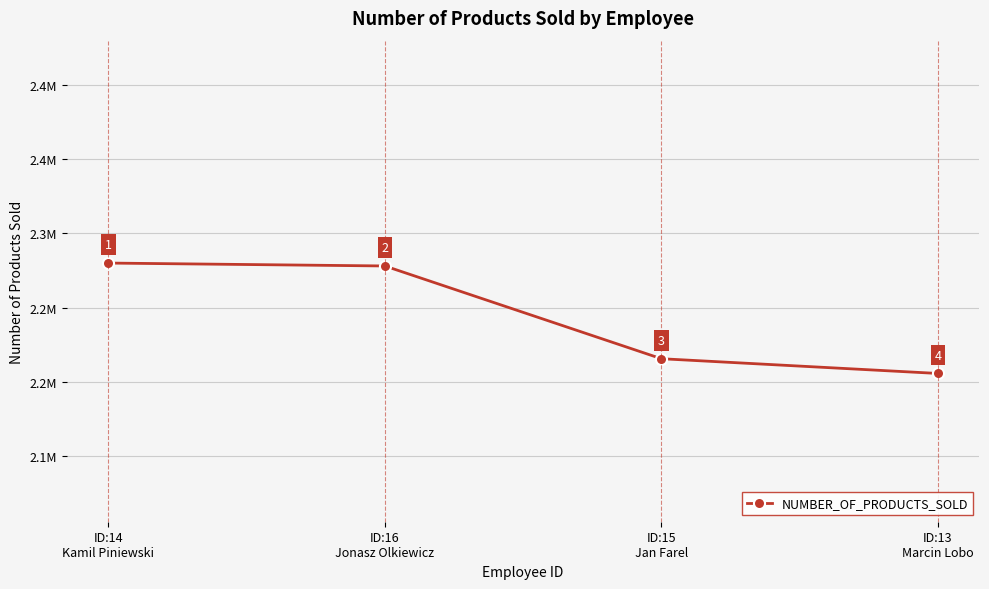

What is the label of the 1st point from the left?

ID:14
Kamil Piniewski